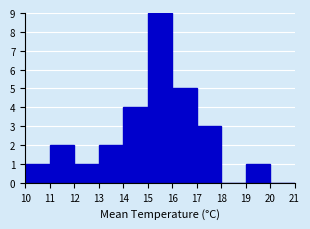

What is the height of the bar covering 10 to 11 on the x-axis? The values are not printed on the chart, so give them approximately, as read against the axis.

1